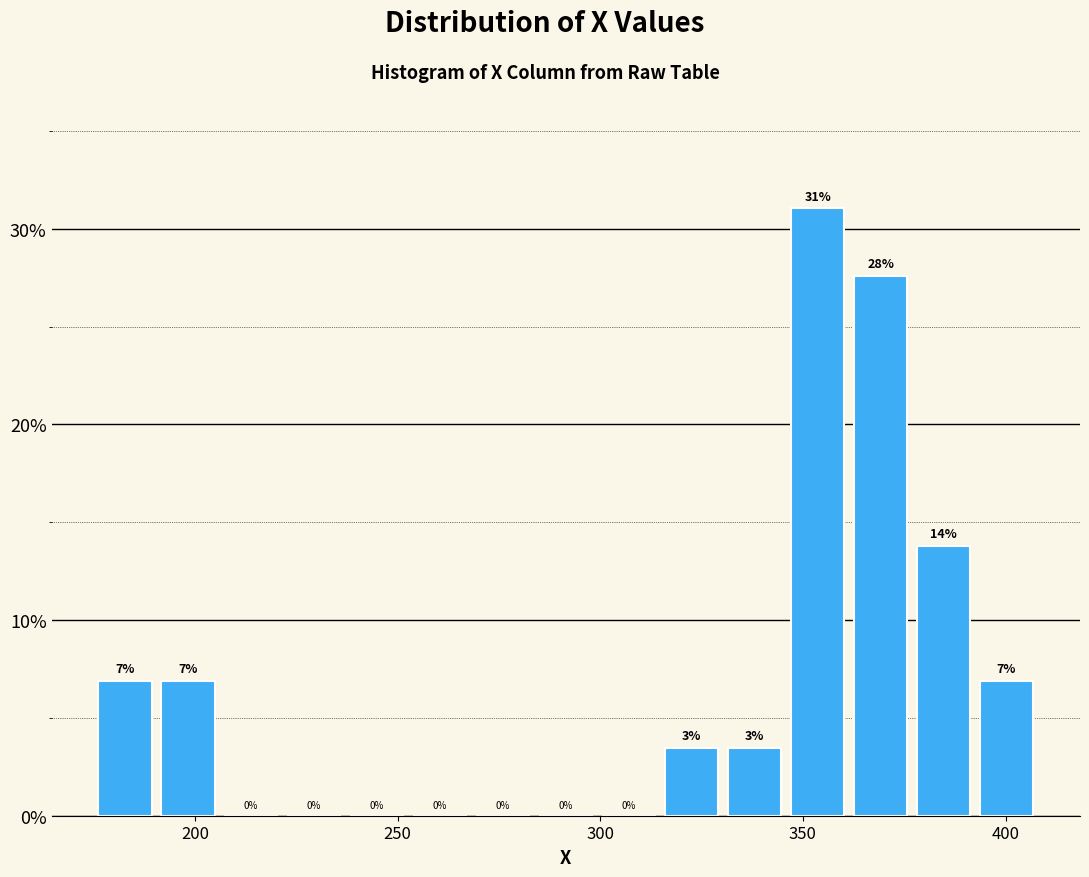

Read against the x-axis, roughly where is the centre of the tallest bar?

355